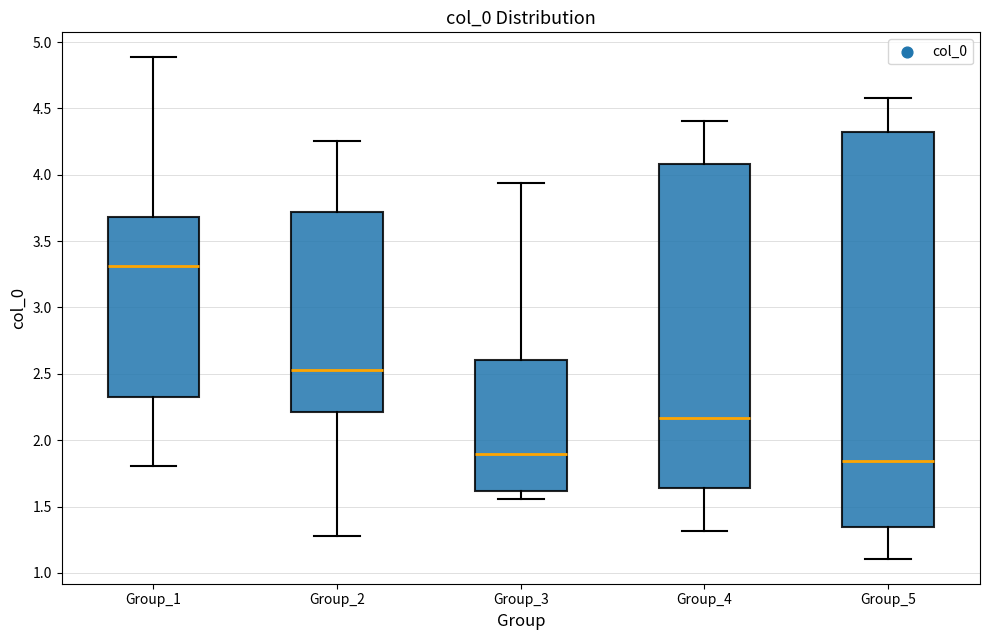

Reading left to right, read every box against the y-axis: the position of its median line, the range the box covers, and the ends of its whiskers. The values are not printed on the chart, so give them approximately, as read against the axis.

Group_1: median 3.30, box 2.30 to 3.70, whiskers 1.80 to 4.90
Group_2: median 2.55, box 2.20 to 3.70, whiskers 1.30 to 4.25
Group_3: median 1.90, box 1.60 to 2.60, whiskers 1.55 to 3.95
Group_4: median 2.15, box 1.65 to 4.10, whiskers 1.30 to 4.40
Group_5: median 1.85, box 1.35 to 4.30, whiskers 1.10 to 4.60